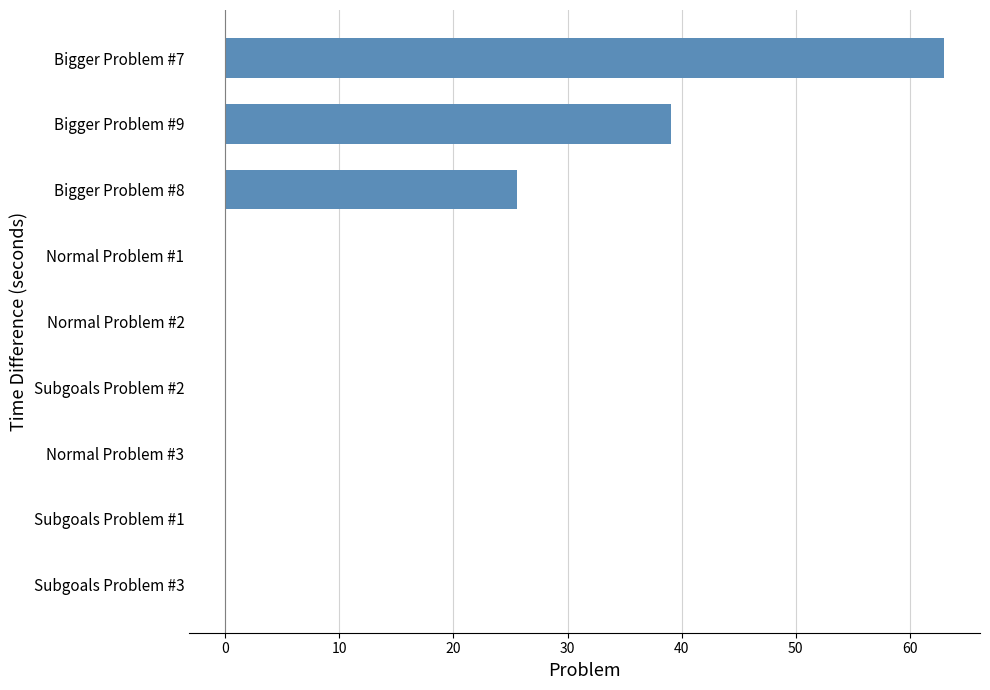

Count the number of data series in this chart.

1